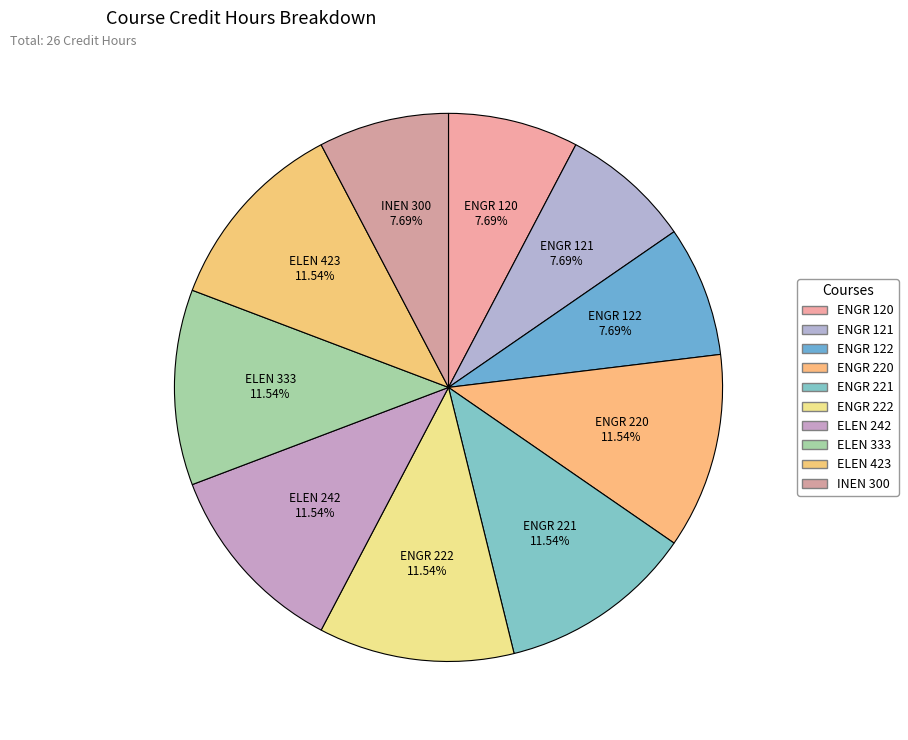

To the nearest percent, what is the average slice percentage?

10%